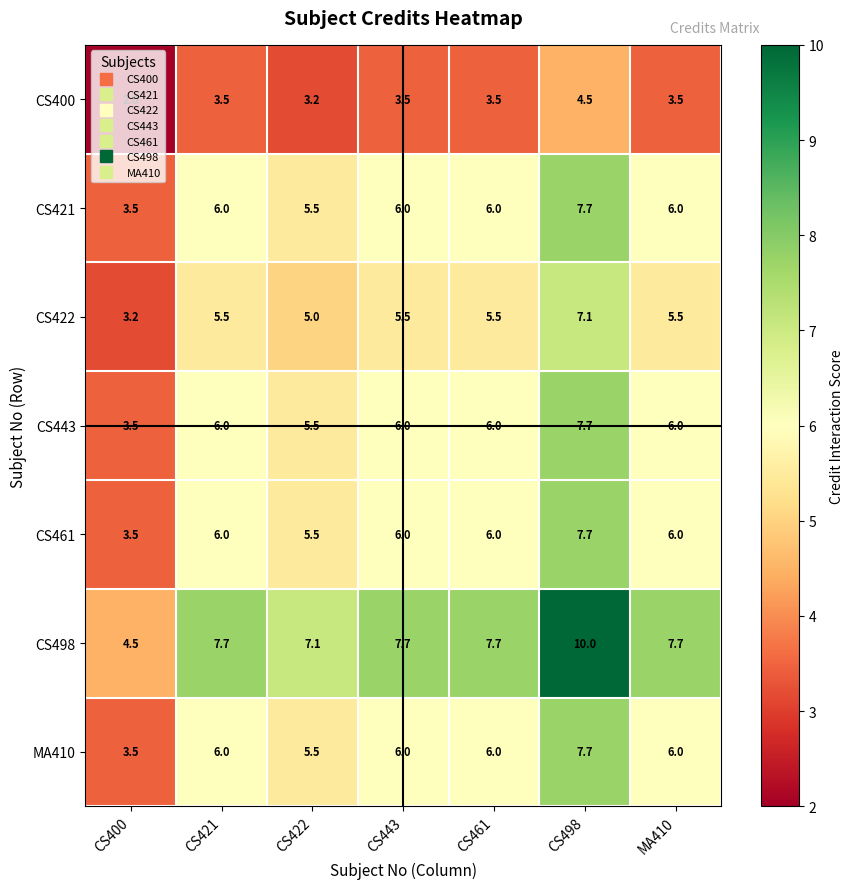

The MA410 series shows 6.0 at CS443. True or false?

True